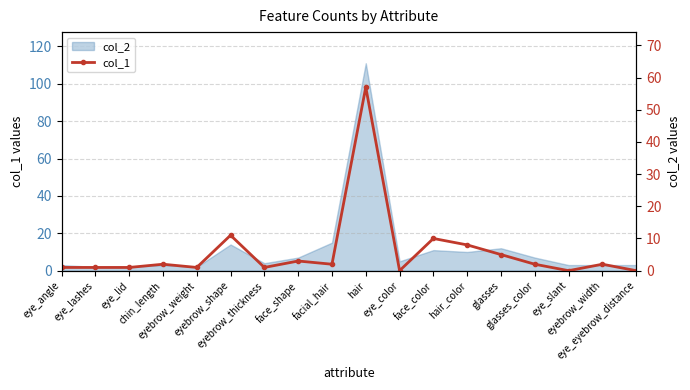

Reading left to right, extract all data points from this chart.

eye_angle=1	eye_lashes=1	eye_lid=1	chin_length=2	eyebrow_weight=1	eyebrow_shape=11	eyebrow_thickness=1	face_shape=3	facial_hair=2	hair=57	eye_color=0	face_color=10	hair_color=8	glasses=5	glasses_color=2	eye_slant=0	eyebrow_width=2	eye_eyebrow_distance=0